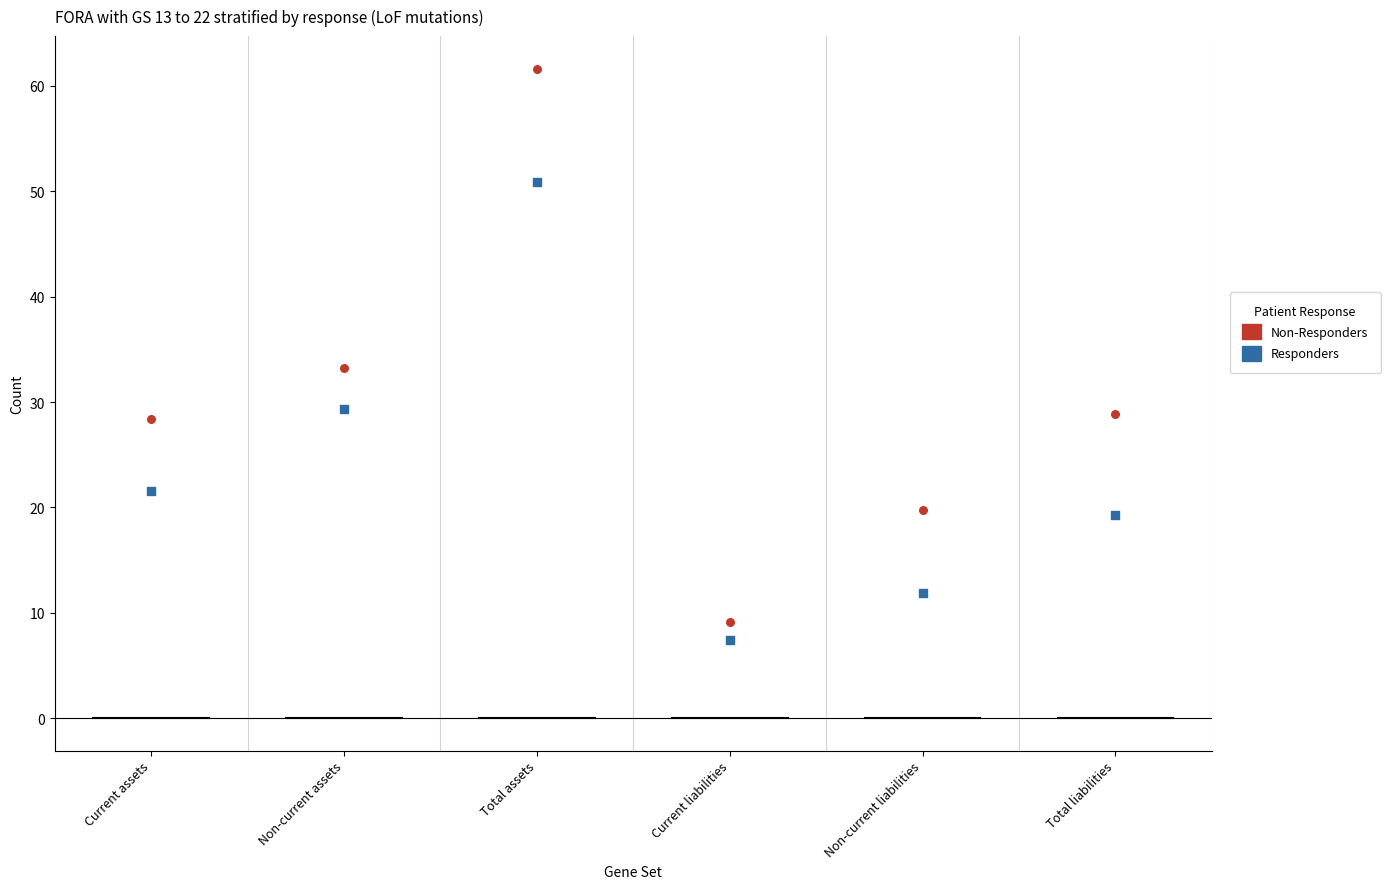

Which series contains the highest Y value?

Non-Responders